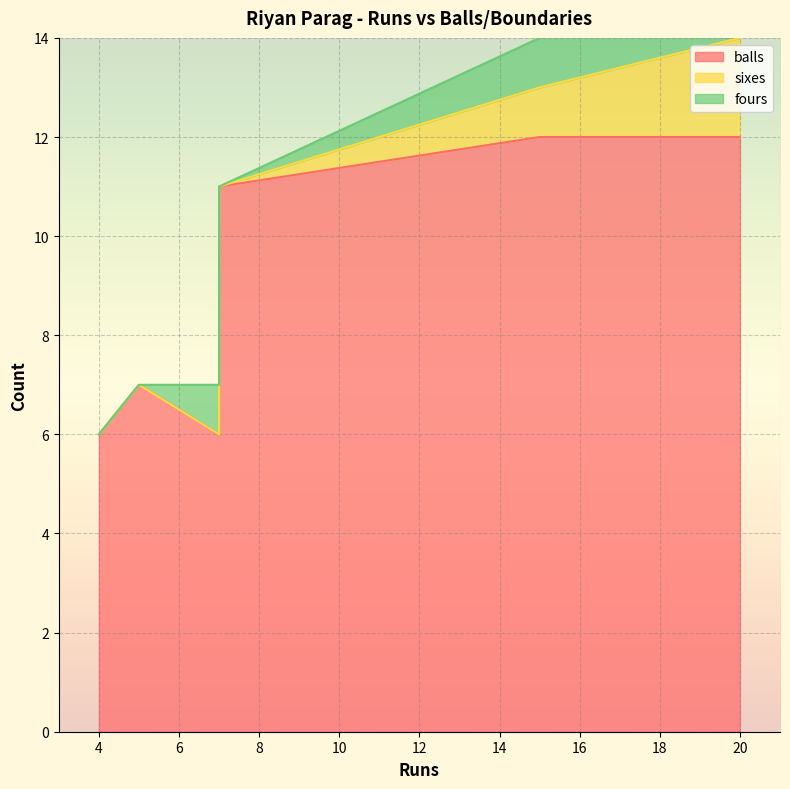

True or false: sixes has a value of 3 at 20.

False